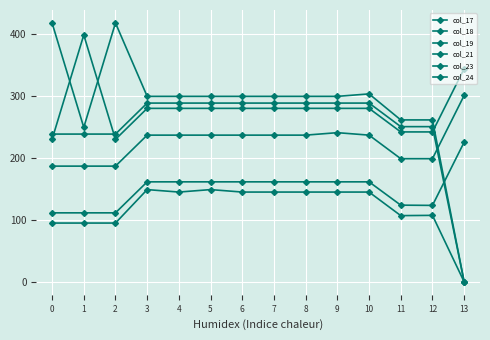

At which label does col_17 first exceed 144?

3